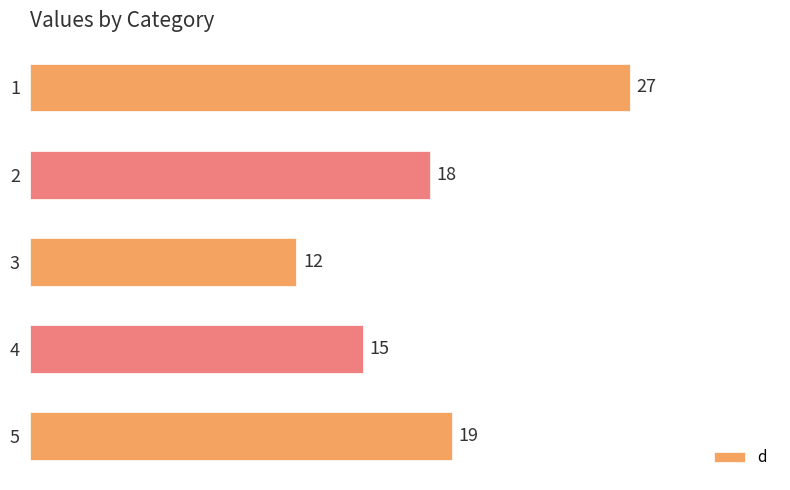

What is the difference between the maximum and minimum values?

15